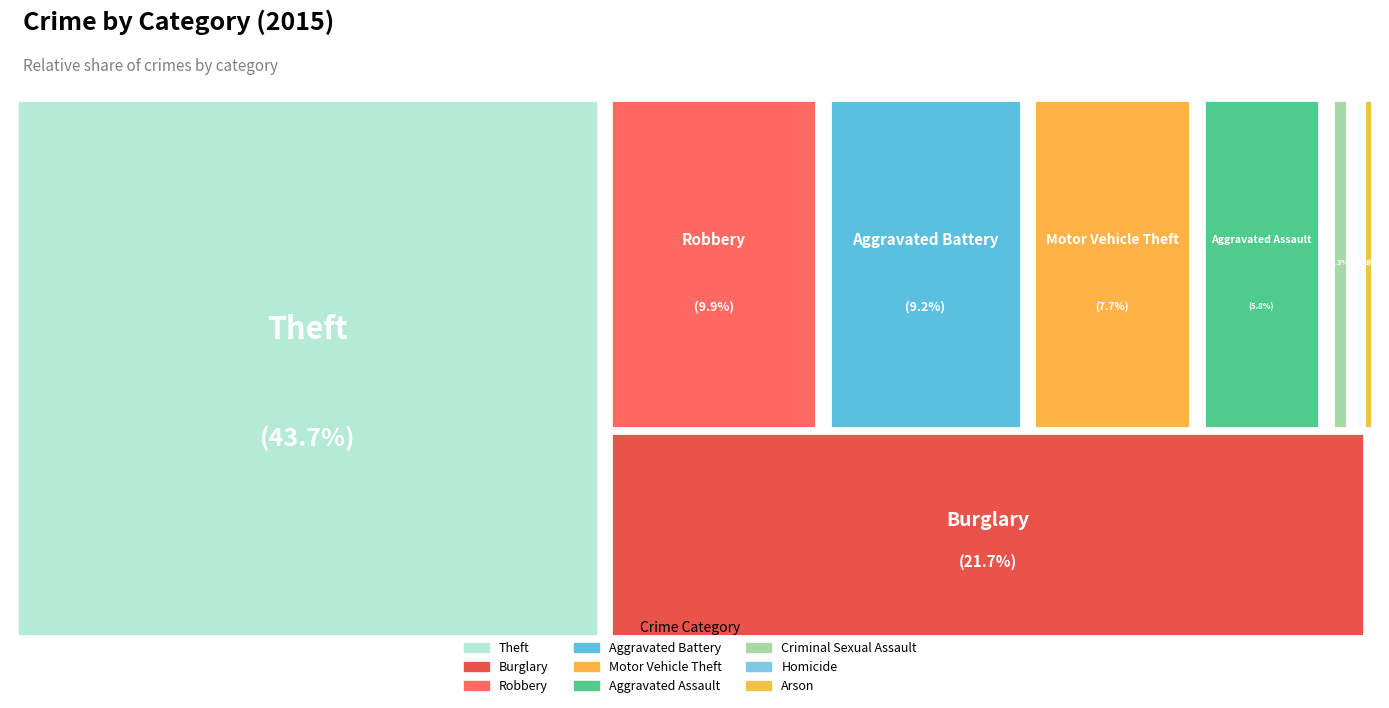

To the nearest percent, what is the average slice percentage?

11%